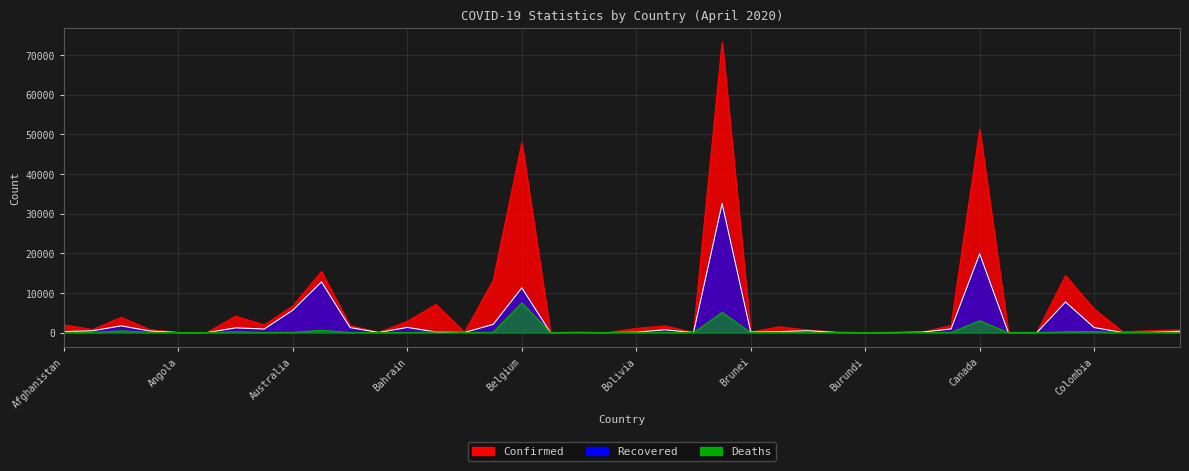

List the series in order of their overall mean, lowest first.

Deaths, Recovered, Confirmed